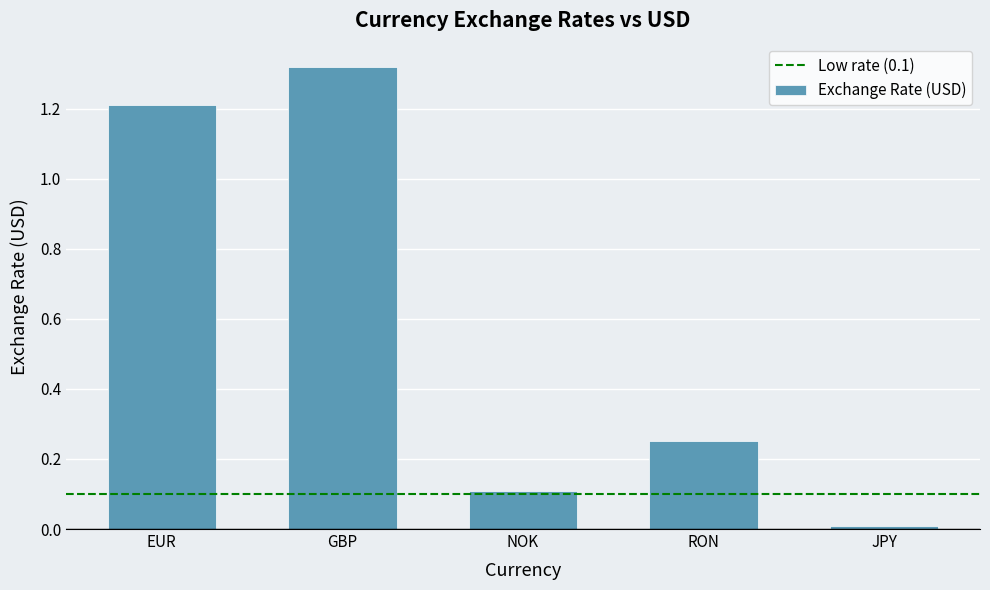

Rank the categories by value from lowest to highest.

JPY, NOK, RON, EUR, GBP